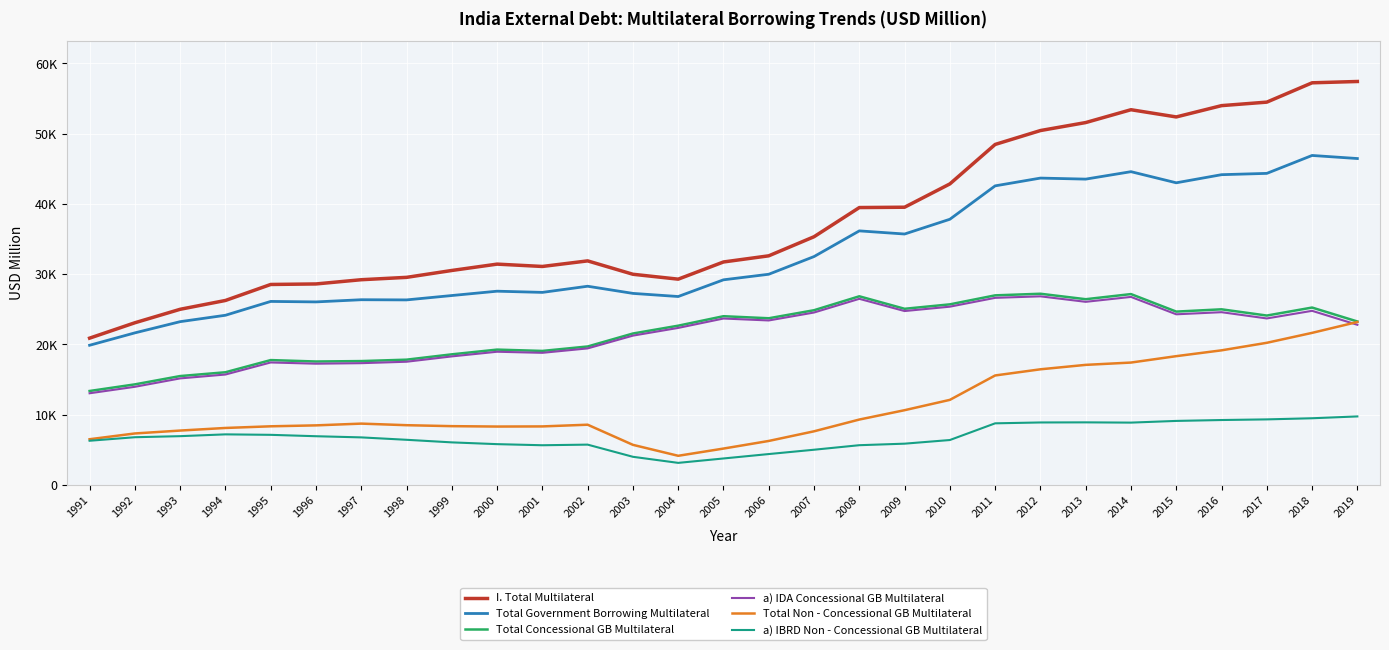

True or false: I. Total Multilateral and Total Concessional GB Multilateral intersect in this chart.

False